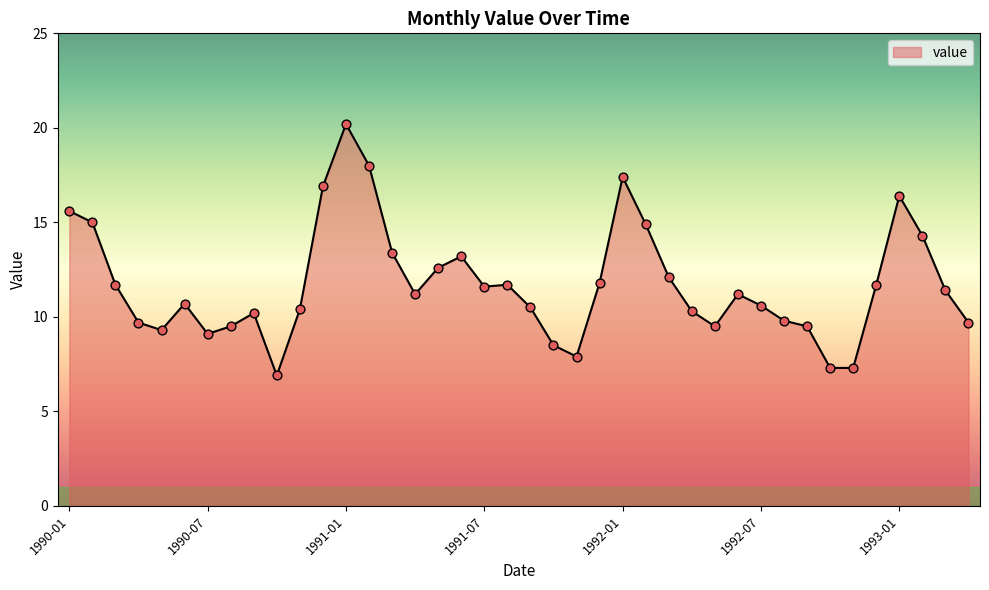

What is the difference between the maximum and minimum values?

13.3